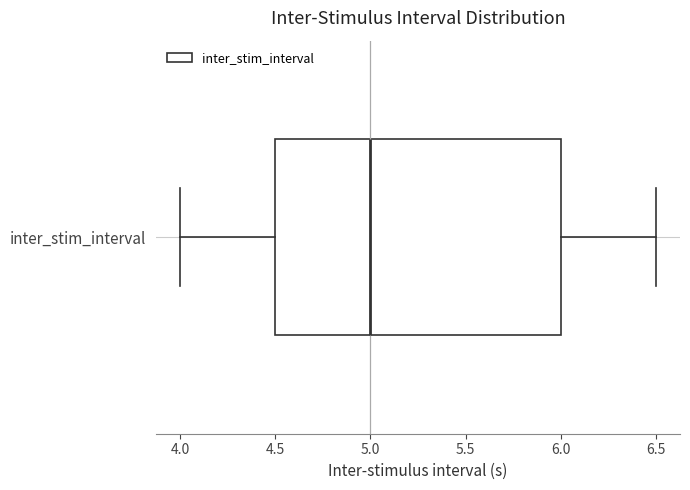

Read this box plot against the x-axis: the position of the median line, the range covered by the box, and the ends of both whiskers. The values are not printed on the chart, so give them approximately, as read against the axis.

median 5.0, box 4.5 to 6.0, whiskers 4.0 to 6.5